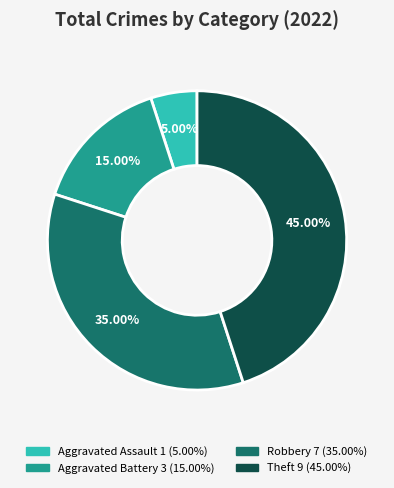

The Aggravated Assault slice represents 5% of the pie. True or false?

True